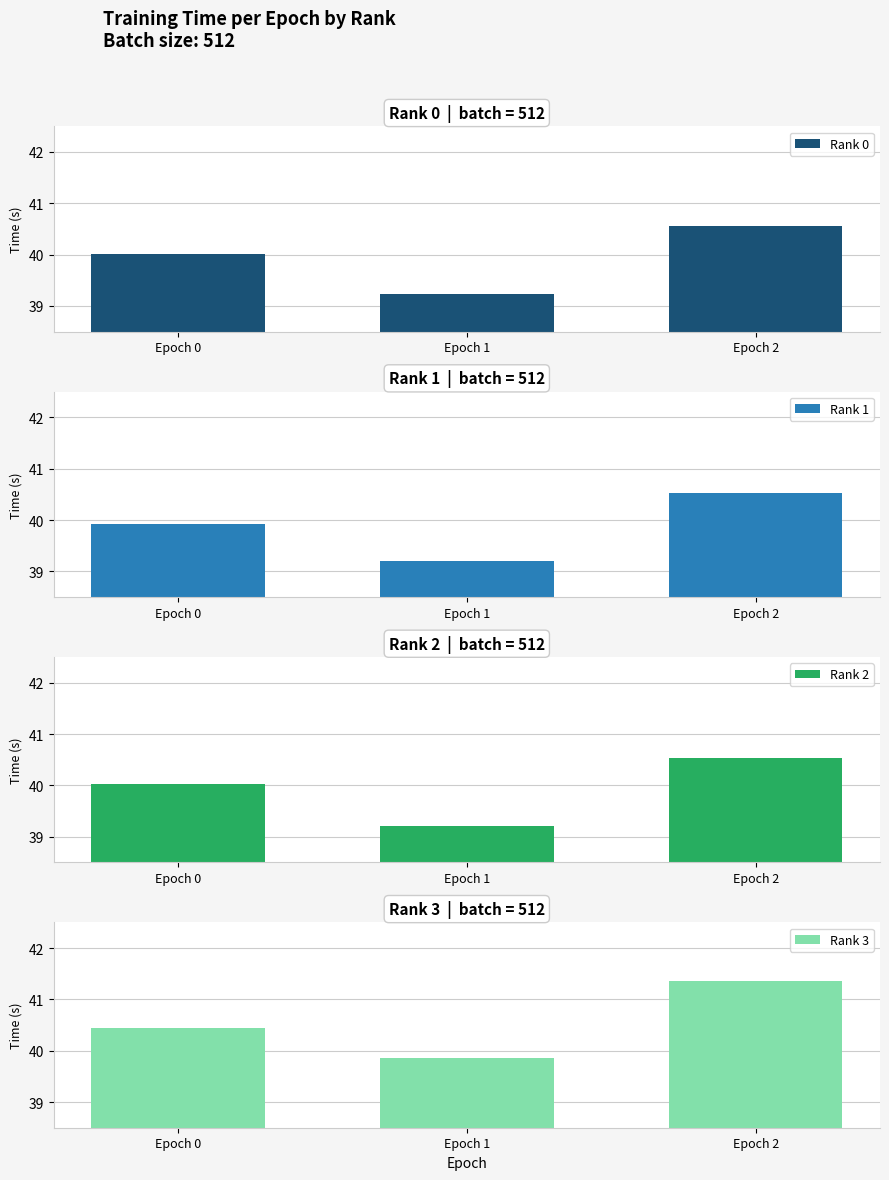

What is the maximum value shown in the chart?

41.4